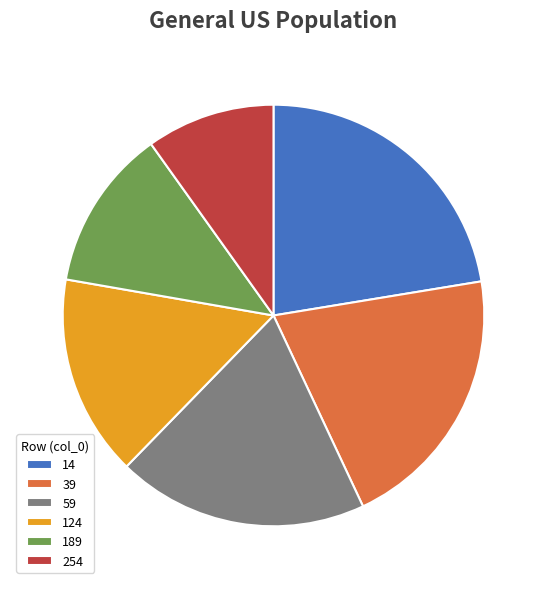

Which category has the smallest portion of the pie?

254